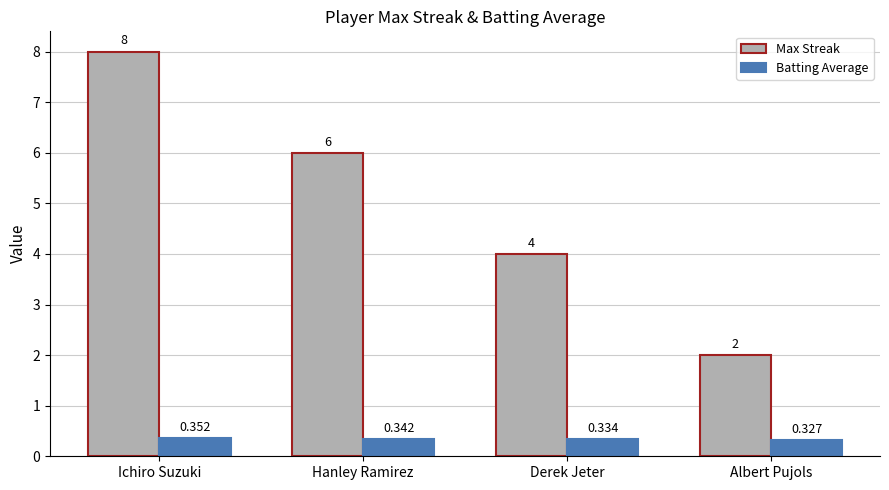

Which category has the highest value in the Batting Average series?

Ichiro Suzuki